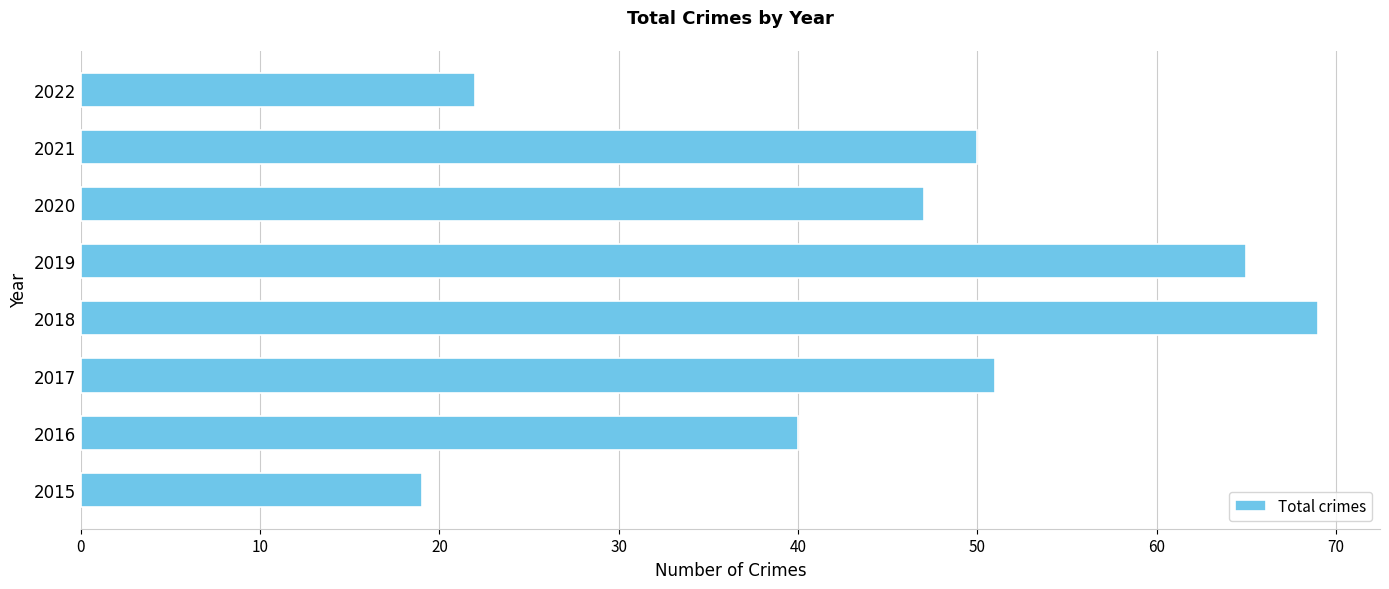

What is the smallest value displayed?

19